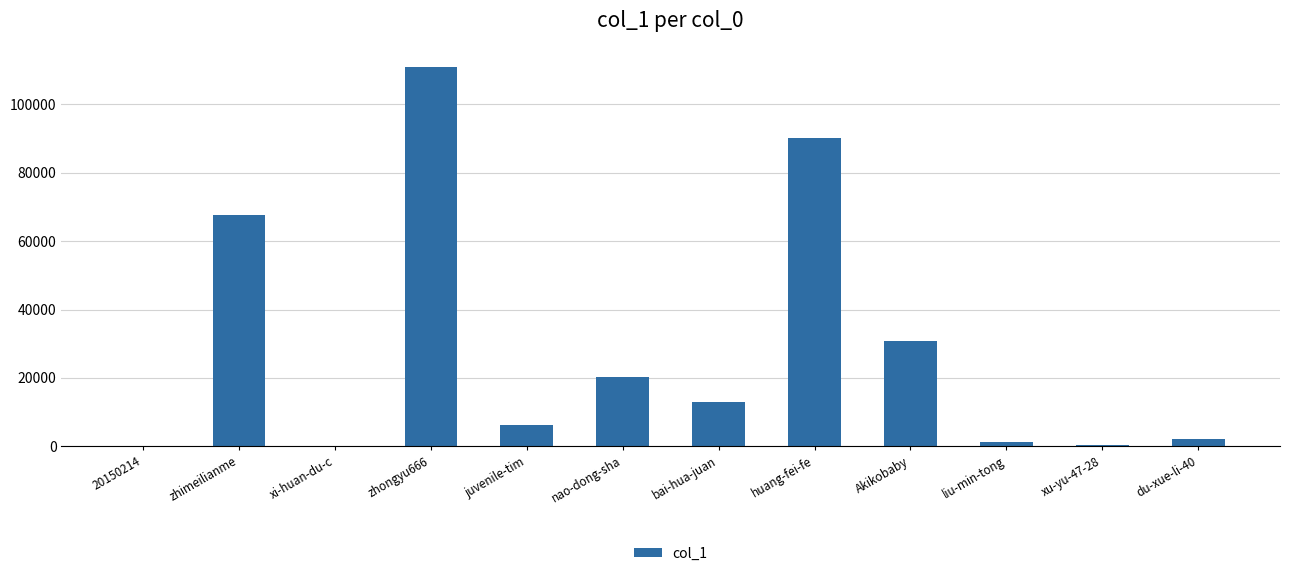

Which category has the highest value across all series?

zhongyu666